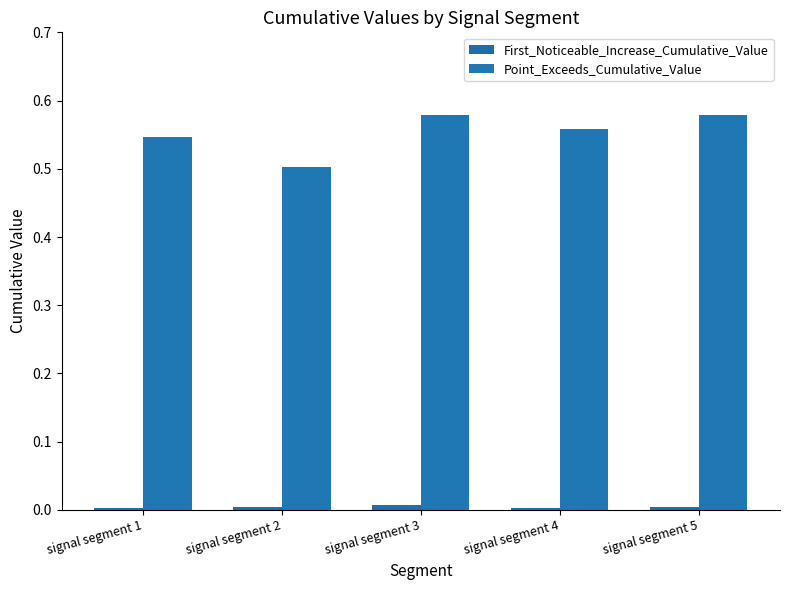

Reading left to right, list all the values displayed in this chart.

First_Noticeable_Increase_Cumulative_Value: signal segment 1=0.0	signal segment 2=0.0	signal segment 3=0.0	signal segment 4=0.0	signal segment 5=0.0
Point_Exceeds_Cumulative_Value: signal segment 1=0.5	signal segment 2=0.5	signal segment 3=0.6	signal segment 4=0.6	signal segment 5=0.6